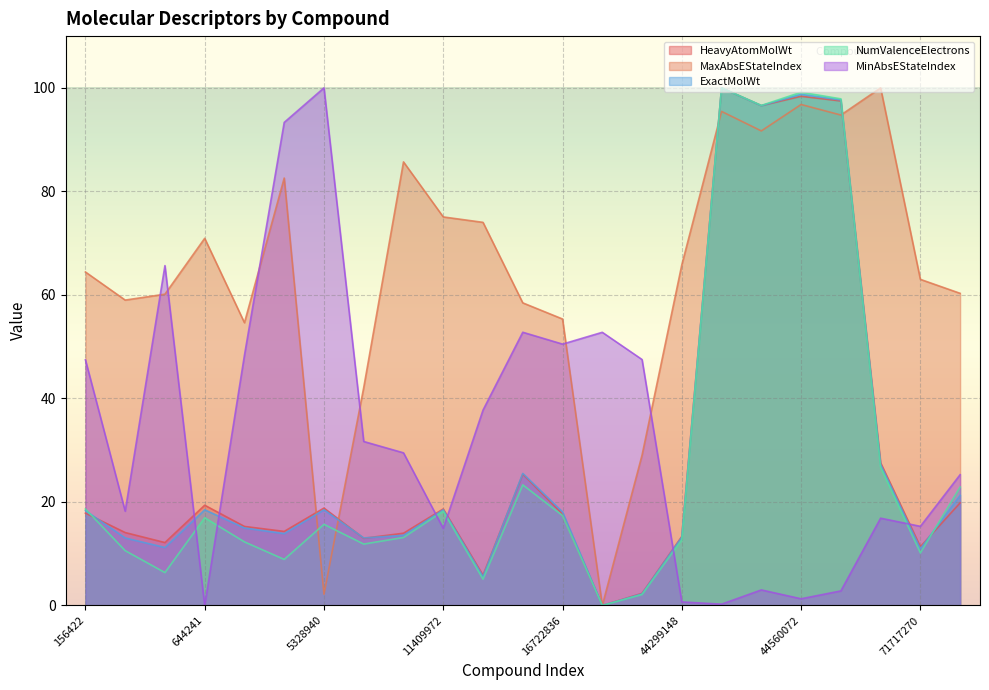

Is it true that HeavyAtomMolWt equals 27.6 at 57399640?

True